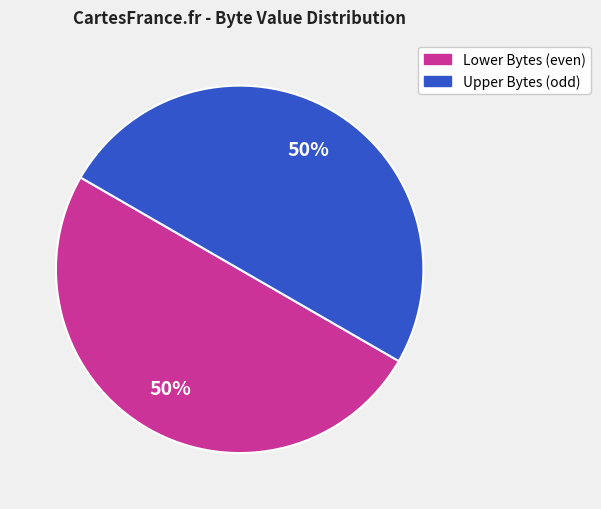

To the nearest percent, what is the average slice percentage?

50%